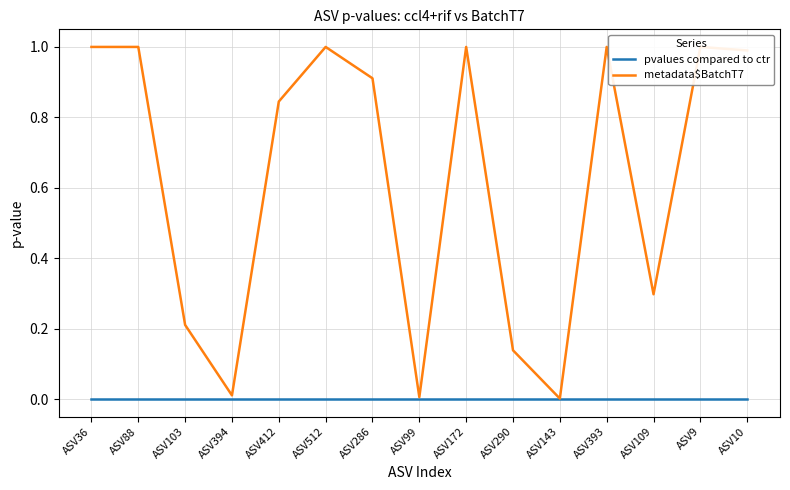

True or false: metadata$BatchT7 has more than 2 interior local peaks.

True